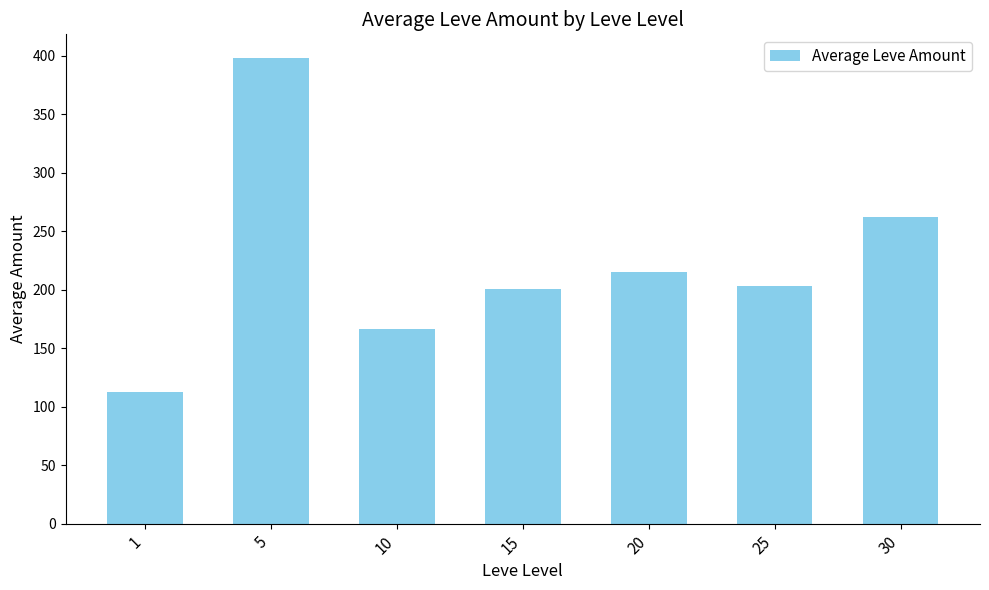

Reading right to left, what are all the values shown in this chart?

262.0	203.2	214.8	200.5	166.3	398.5	112.3